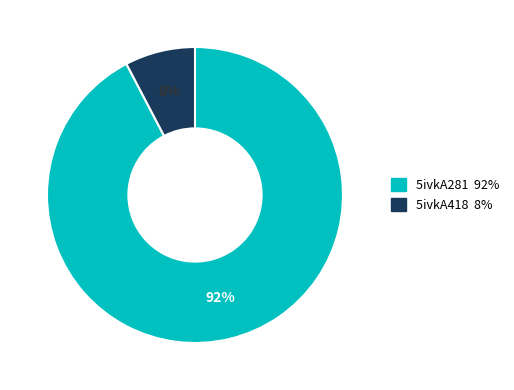

Rank the categories by value from lowest to highest.

5ivkA418, 5ivkA281